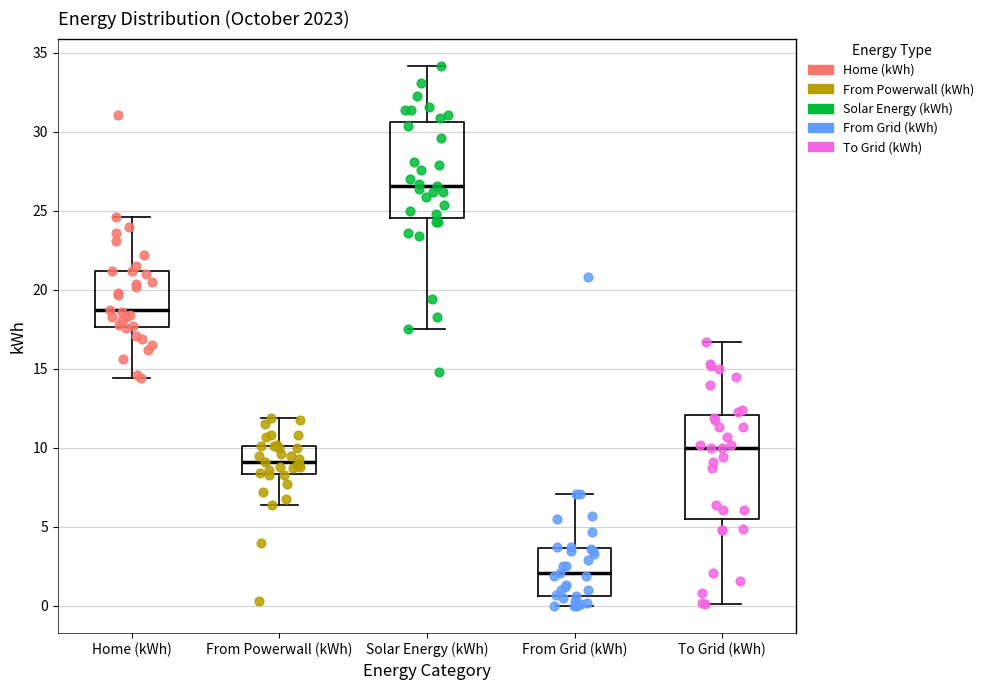

Reading left to right, read every box against the y-axis: the position of its median line, the range the box covers, and the ends of its whiskers. The values are not printed on the chart, so give them approximately, as read against the axis.

Home (kWh): median 18.5, box 17.5 to 21.0, whiskers 14.5 to 24.5
From Powerwall (kWh): median 9.0, box 8.5 to 10.0, whiskers 6.5 to 12.0
Solar Energy (kWh): median 26.5, box 24.5 to 30.5, whiskers 17.5 to 34.0
From Grid (kWh): median 2.0, box 0.5 to 3.5, whiskers 0.0 to 7.0
To Grid (kWh): median 10.0, box 5.5 to 12.0, whiskers 0.0 to 16.5